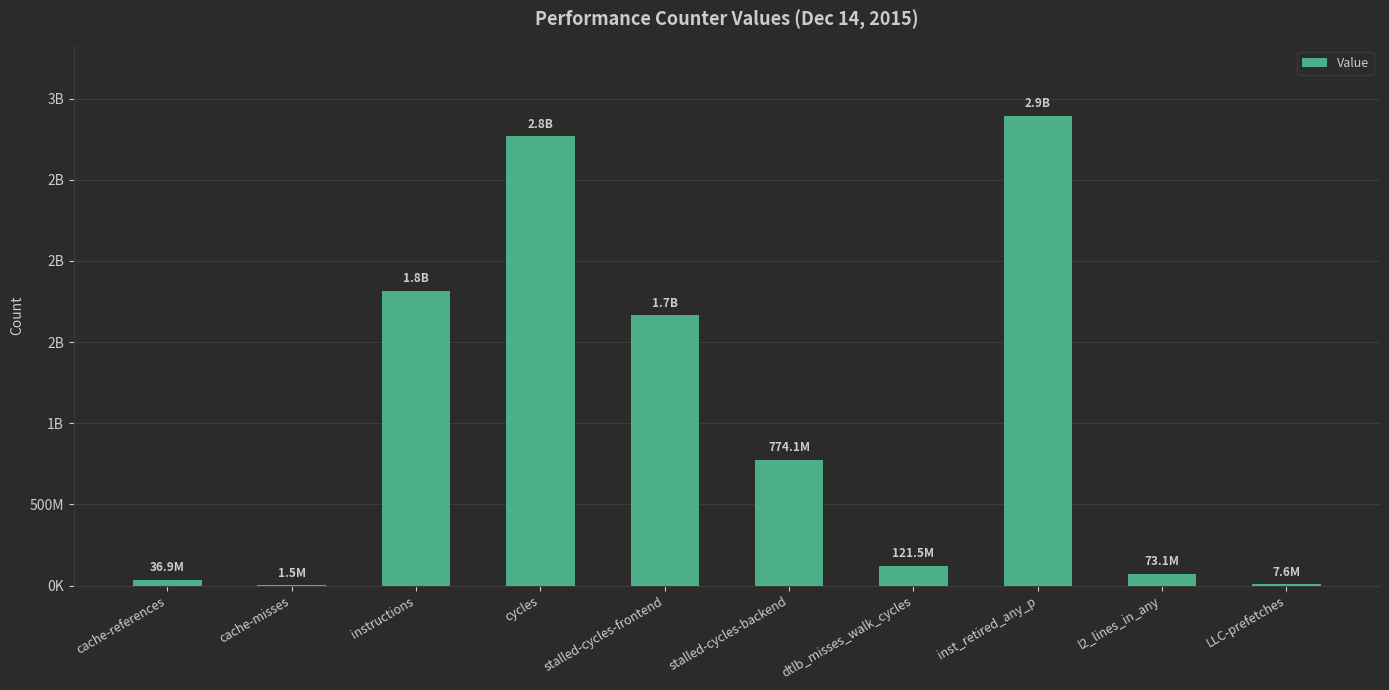

Rank the categories by value from highest to lowest.

inst_retired_any_p, cycles, instructions, stalled-cycles-frontend, stalled-cycles-backend, dtlb_misses_walk_cycles, l2_lines_in_any, cache-references, LLC-prefetches, cache-misses